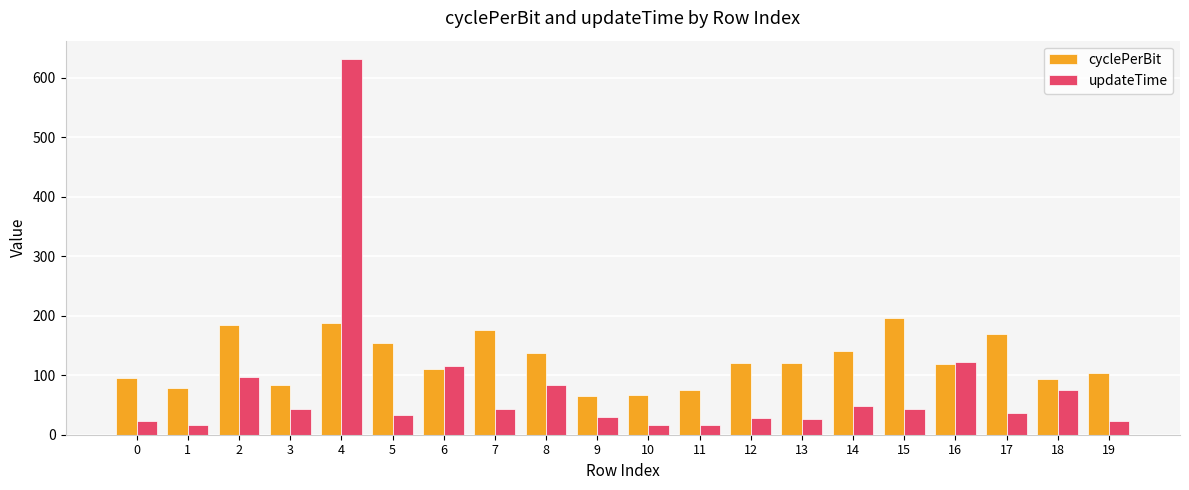

What is the sum of the updateTime values at 5 and 11?

50.2